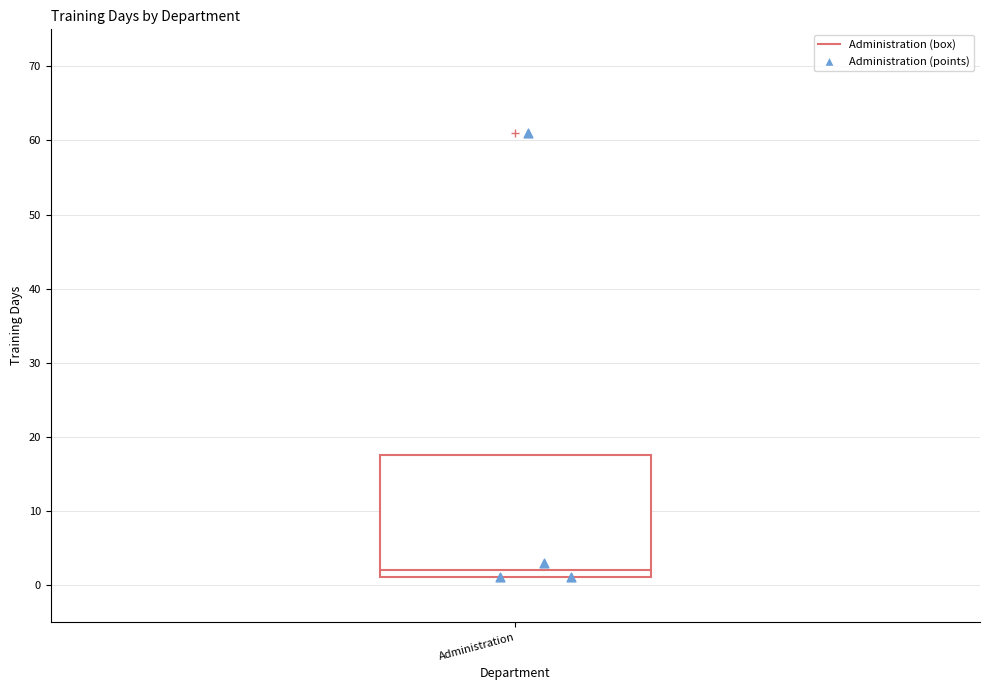

Read this box plot against the y-axis: the position of the median line, the range covered by the box, and the ends of both whiskers. The values are not printed on the chart, so give them approximately, as read against the axis.

median 2, box 1 to 18, whiskers 1 to 18